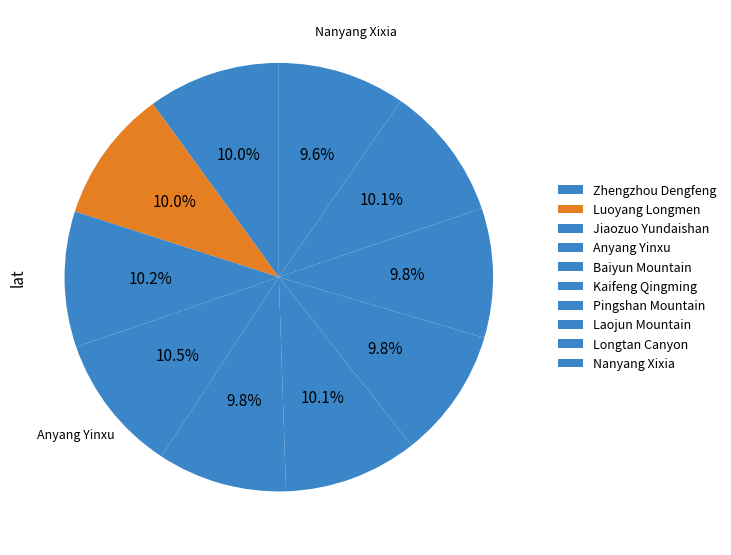

Rank the categories by value from highest to lowest.

Anyang Yinxu, Jiaozuo Yundaishan, Longtan Canyon, Kaifeng Qingming, Luoyang Longmen, Zhengzhou Dengfeng, Pingshan Mountain, Laojun Mountain, Baiyun Mountain, Nanyang Xixia